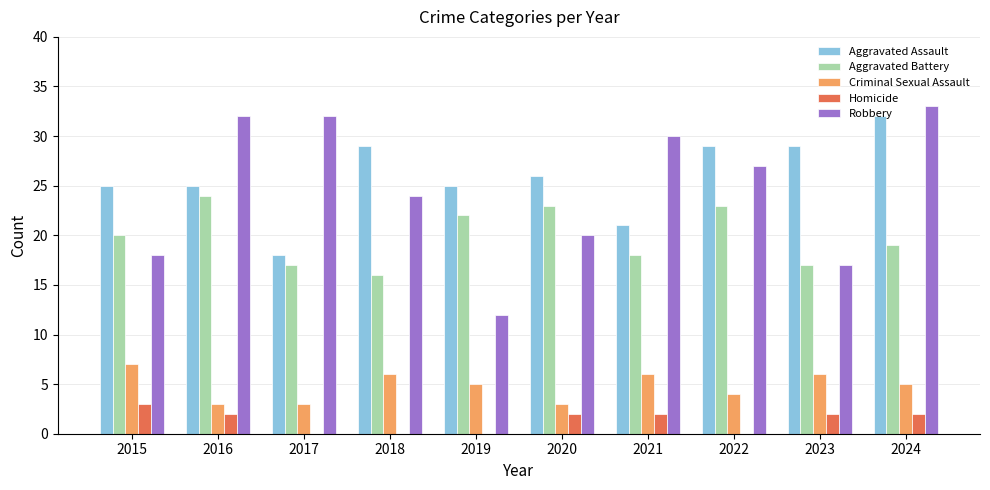

At which category is the sum across all series the highest?

2024